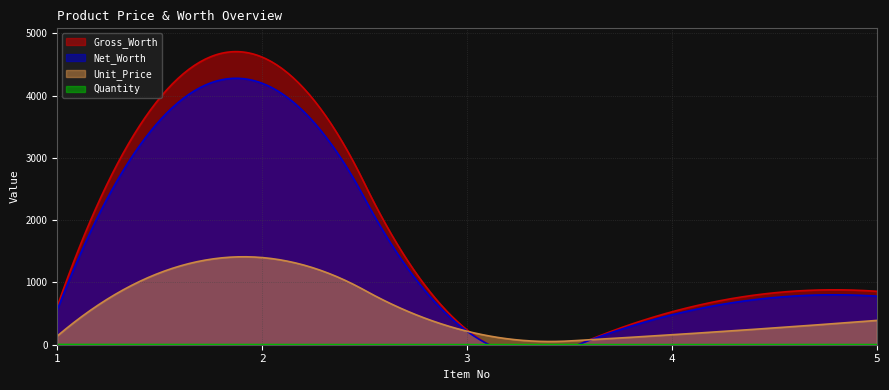

Where does the Unit_Price series first go above 217?

2